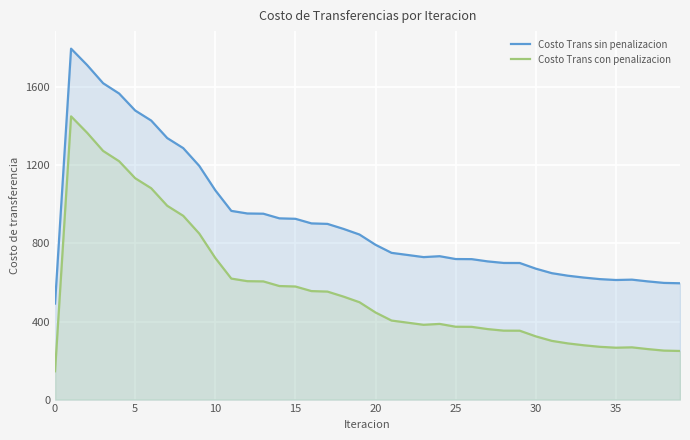

What is the total value across all series at 36?

882.2